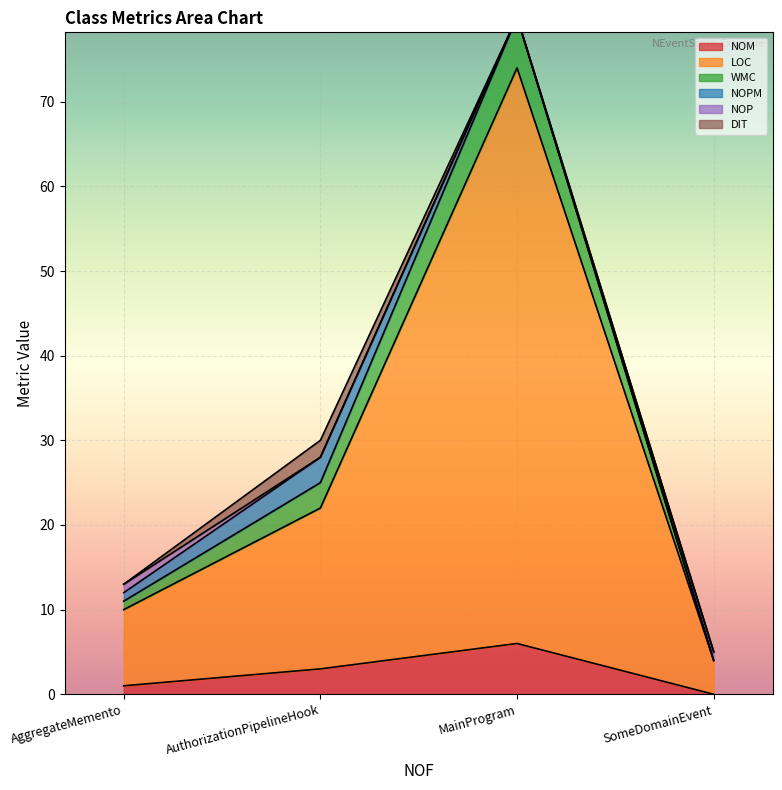

What is the highest value of the NOM series?

6